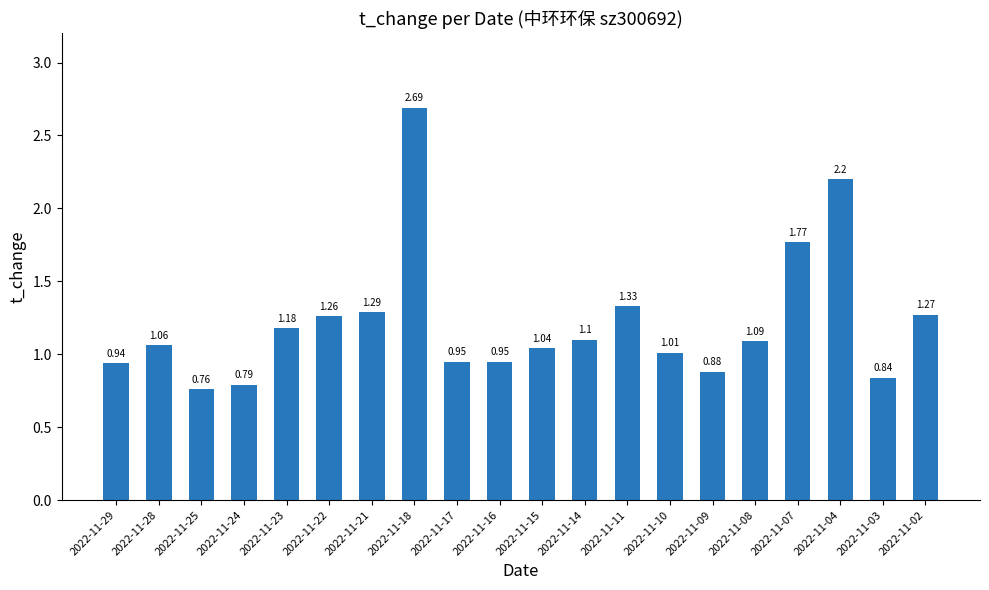

How many bars are there in total?

20